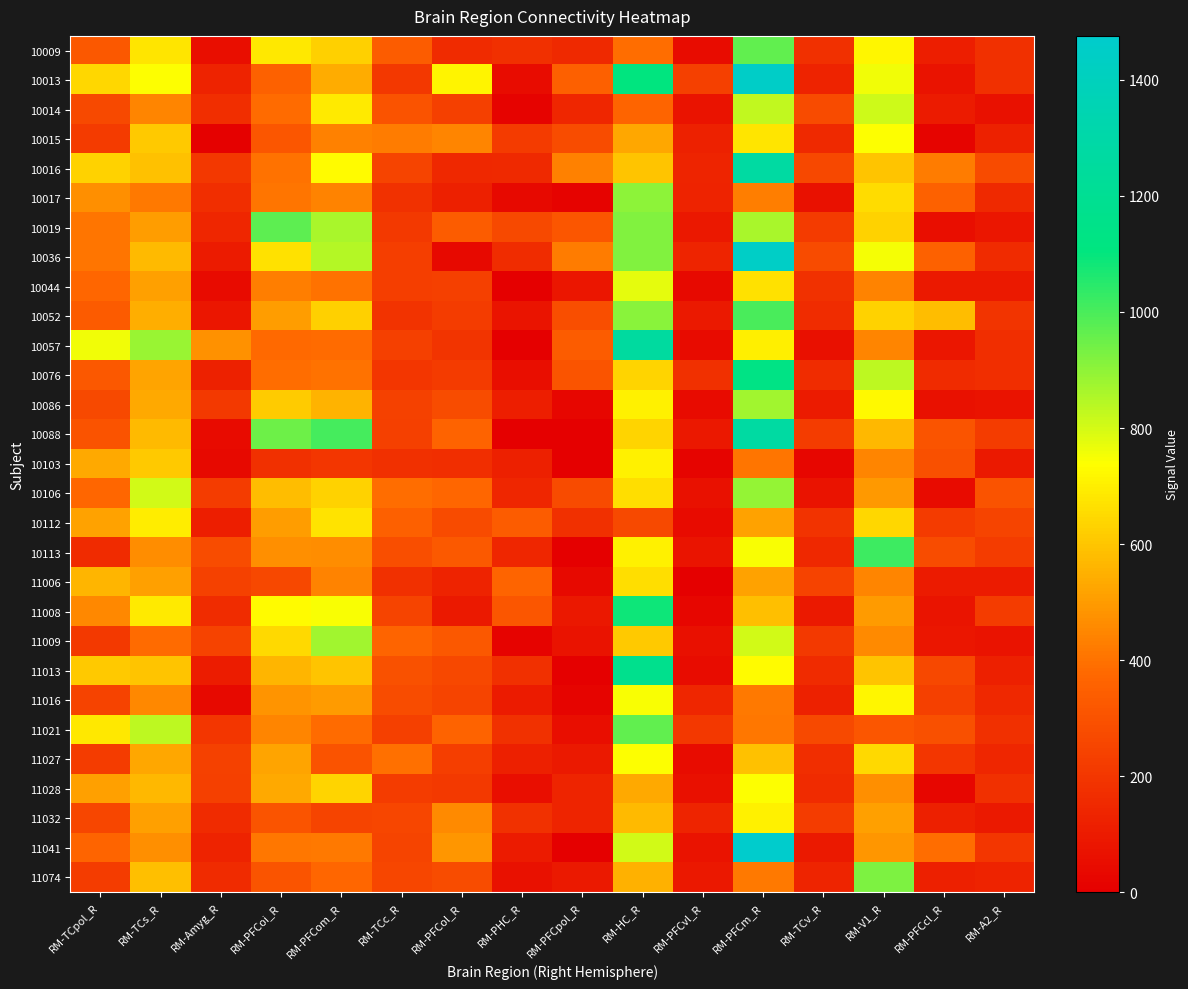

At RM-V1_R, list the series in order from largest to smallest.

10113, 11074, 10076, 10014, 10013, 10036, 10015, 10086, 10009, 11016, 10017, 11027, 10112, 10019, 10052, 10016, 11013, 10088, 11032, 11008, 10106, 11041, 11028, 11009, 10103, 10057, 11006, 10044, 11021